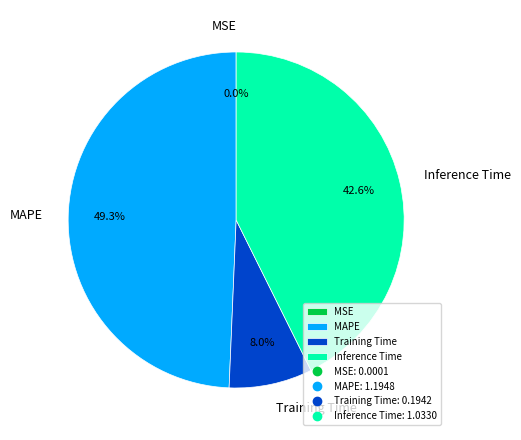

Which has a higher value, Inference Time or MAPE?

MAPE